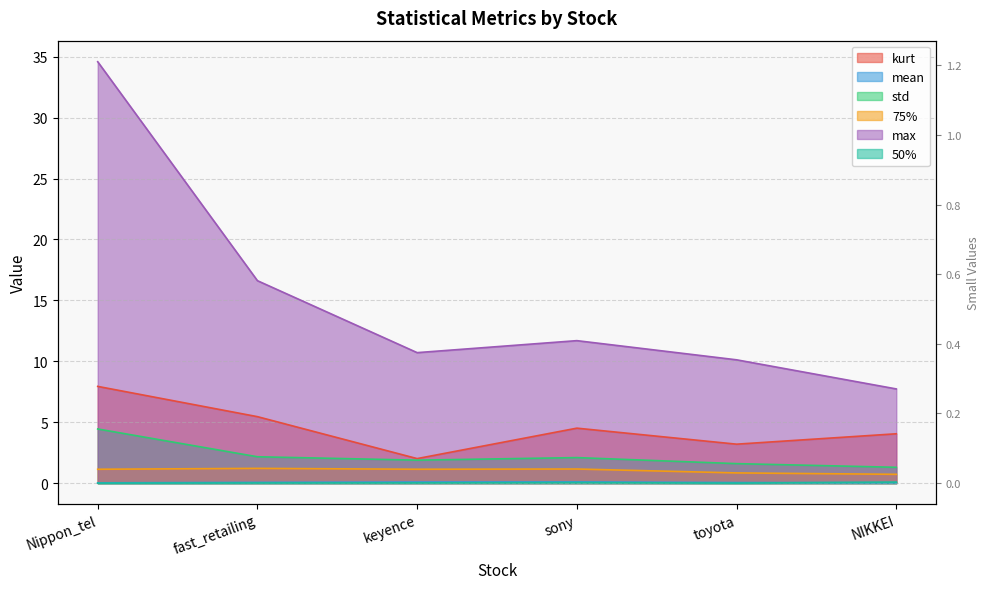

Reading left to right, transcribe all the data shown in this chart.

kurt: Nippon_tel=7.9	fast_retailing=5.5	keyence=2.0	sony=4.5	toyota=3.2	NIKKEI=4.1
mean: Nippon_tel=0.0	fast_retailing=0.1	keyence=0.1	sony=0.1	toyota=0.0	NIKKEI=0.0
std: Nippon_tel=4.4	fast_retailing=2.2	keyence=1.9	sony=2.1	toyota=1.6	NIKKEI=1.3
75%: Nippon_tel=1.1	fast_retailing=1.2	keyence=1.1	sony=1.2	toyota=0.8	NIKKEI=0.7
max: Nippon_tel=34.6	fast_retailing=16.6	keyence=10.7	sony=11.7	toyota=10.1	NIKKEI=7.7
50%: Nippon_tel=0.0	fast_retailing=0.0	keyence=0.0	sony=0.0	toyota=0.0	NIKKEI=0.1